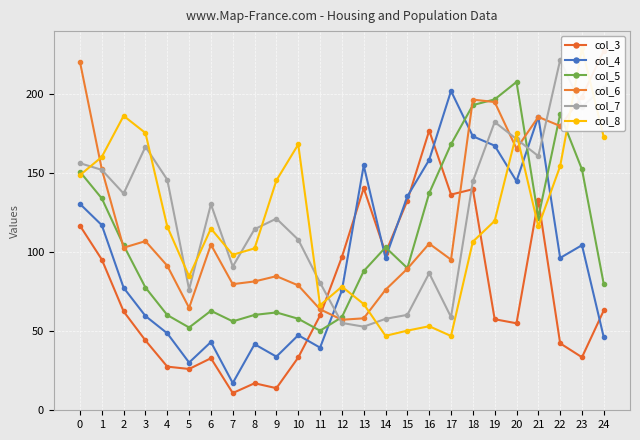

Where is the first local maximum for col_7?

3